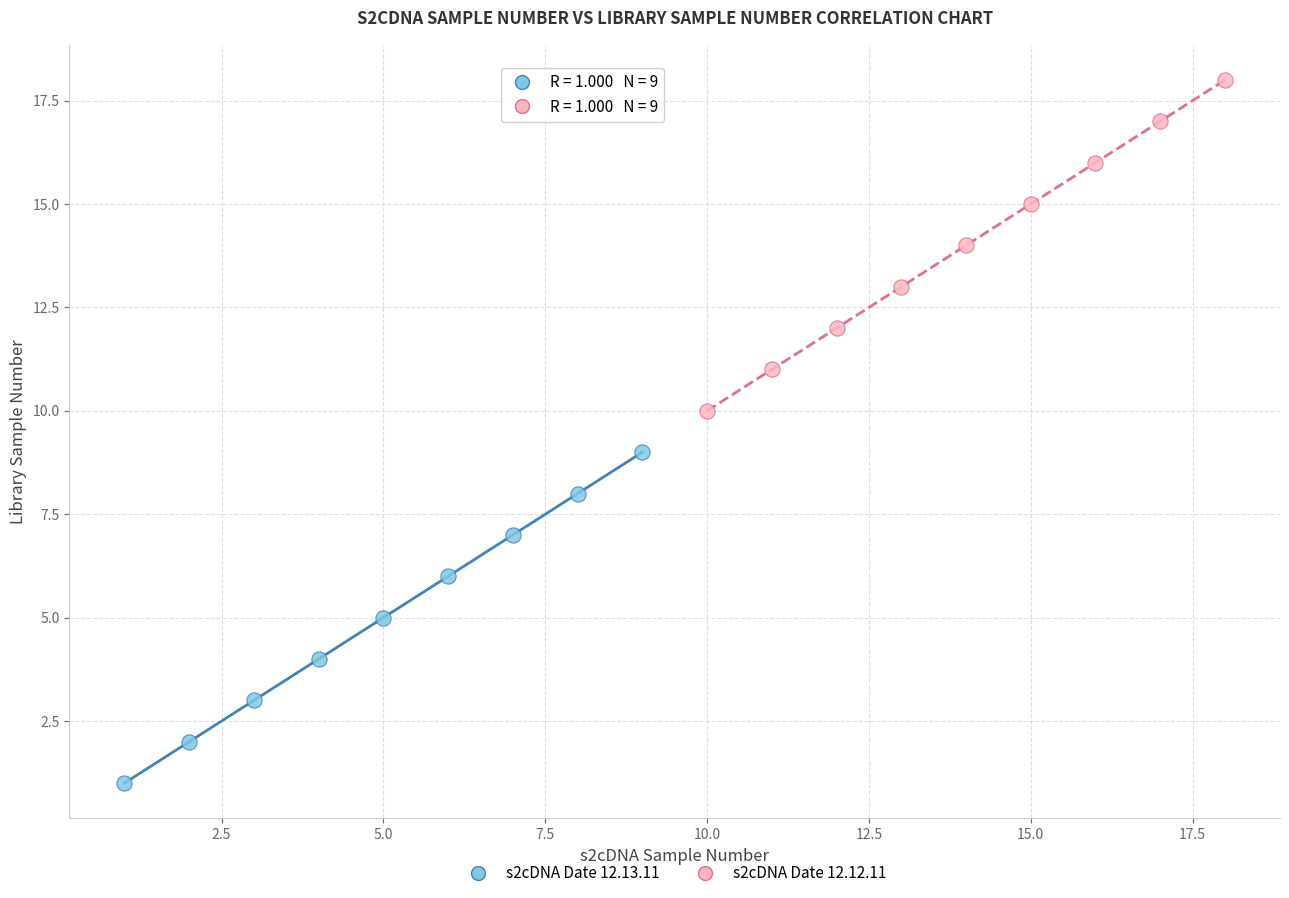

Which series reaches the minimum Y coordinate?

s2cDNA Date 12.13.11